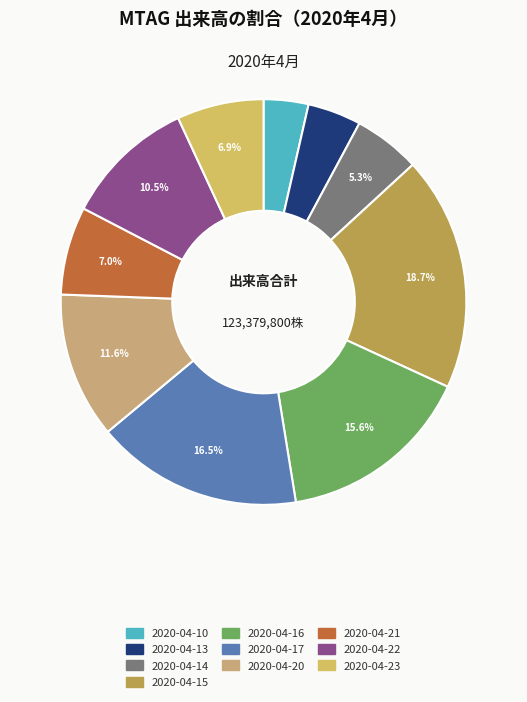

How many segments does this pie chart have?

10